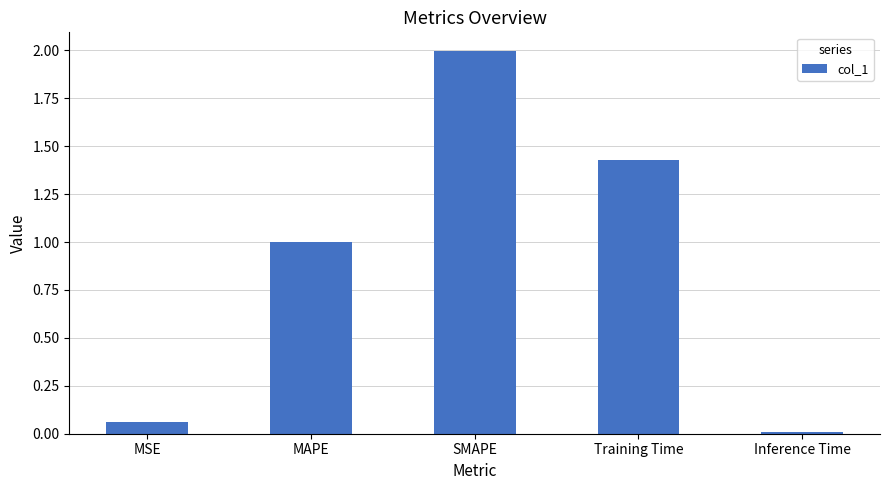

What is the maximum value shown in the chart?

2.0